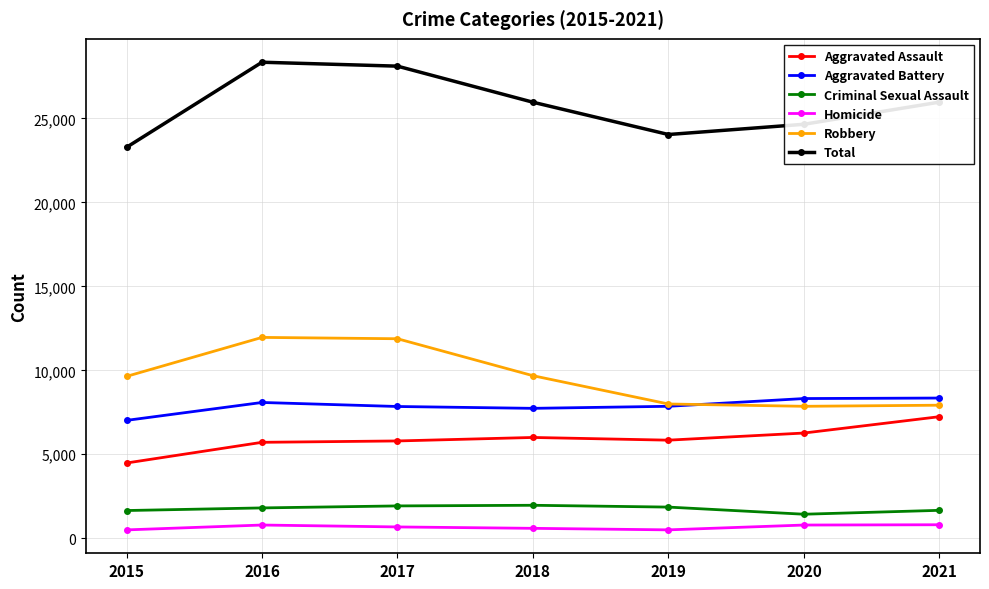

Is the value of Criminal Sexual Assault at 2017 greater than the value of Homicide at 2019?

Yes